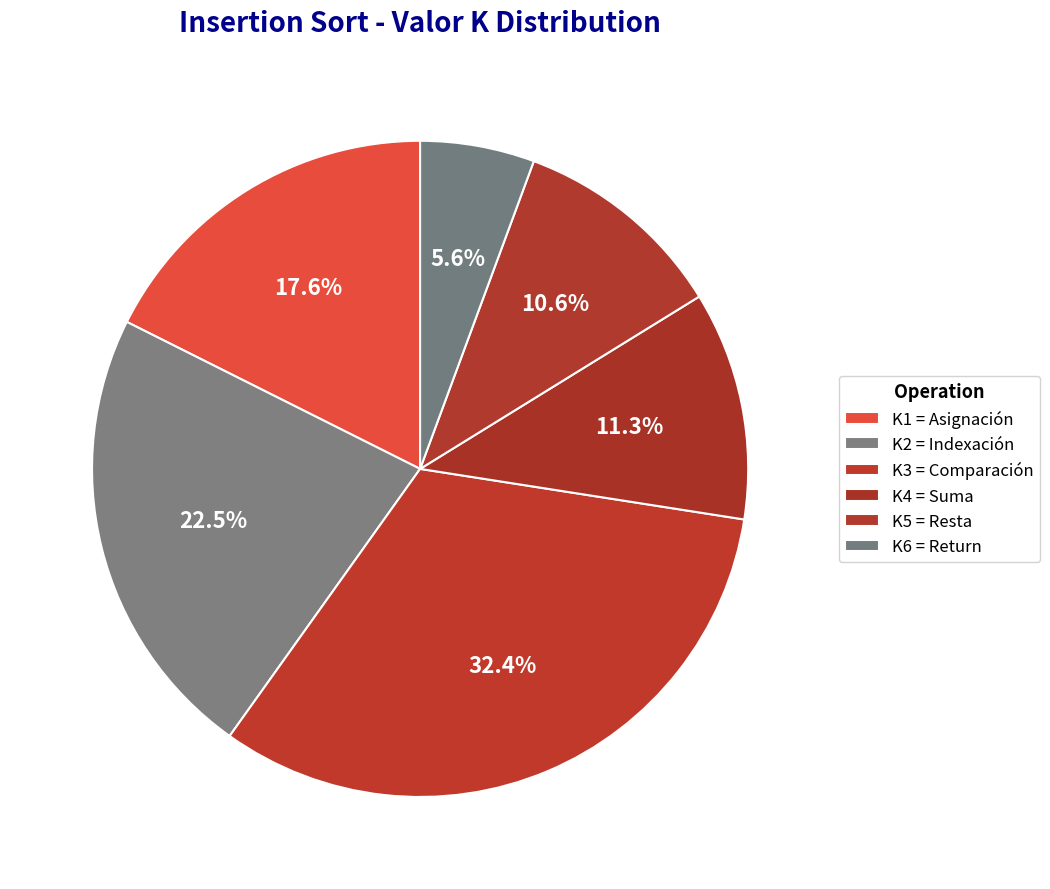

How many slices are in this pie chart?

6